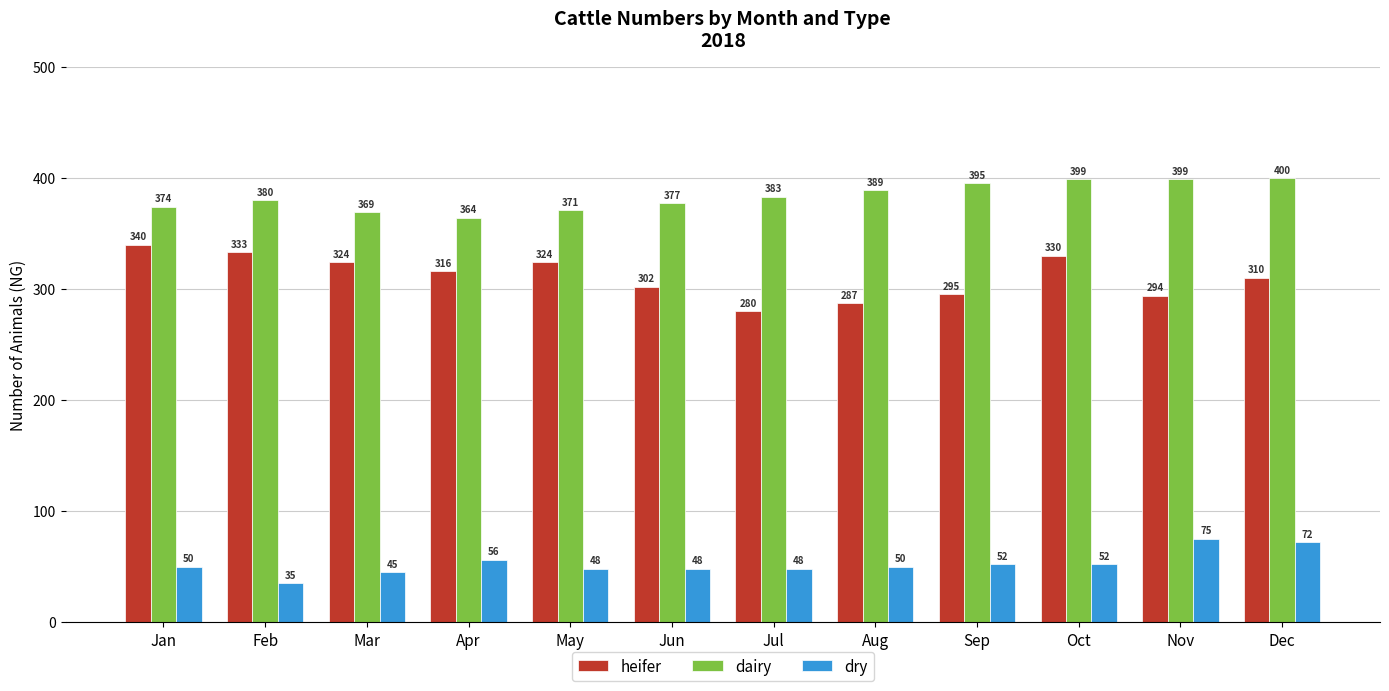

What is the average value of the heifer series?

311